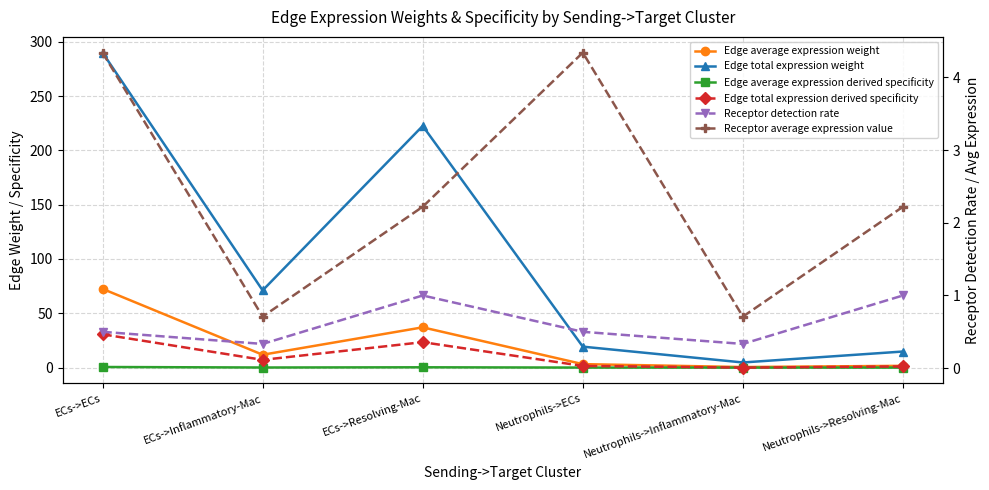

Which series has the largest total across all categories?

Edge total expression weight